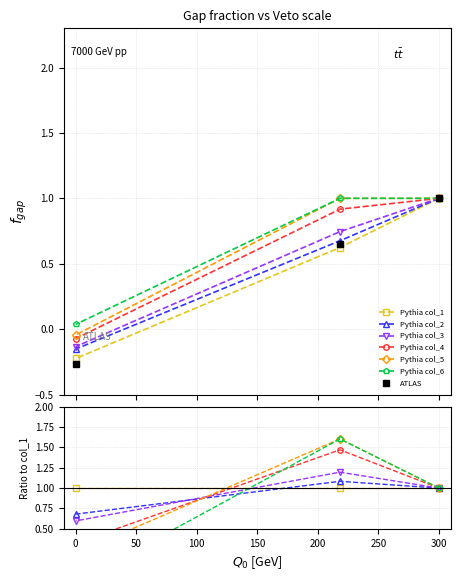

What is the highest value of the Pythia col_2 series?

1.0